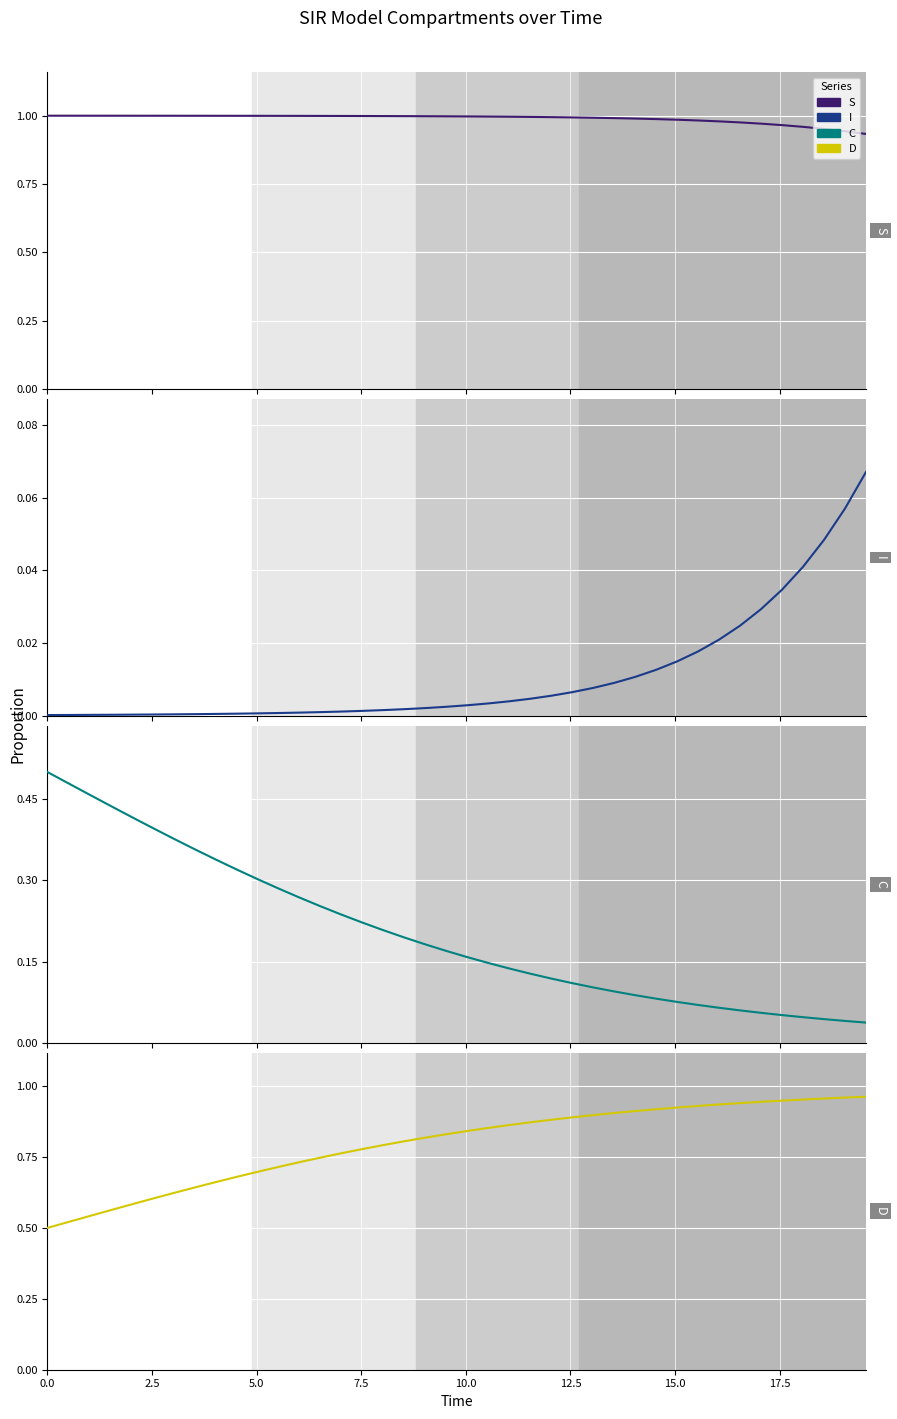

What is the sum of all I values?

0.4